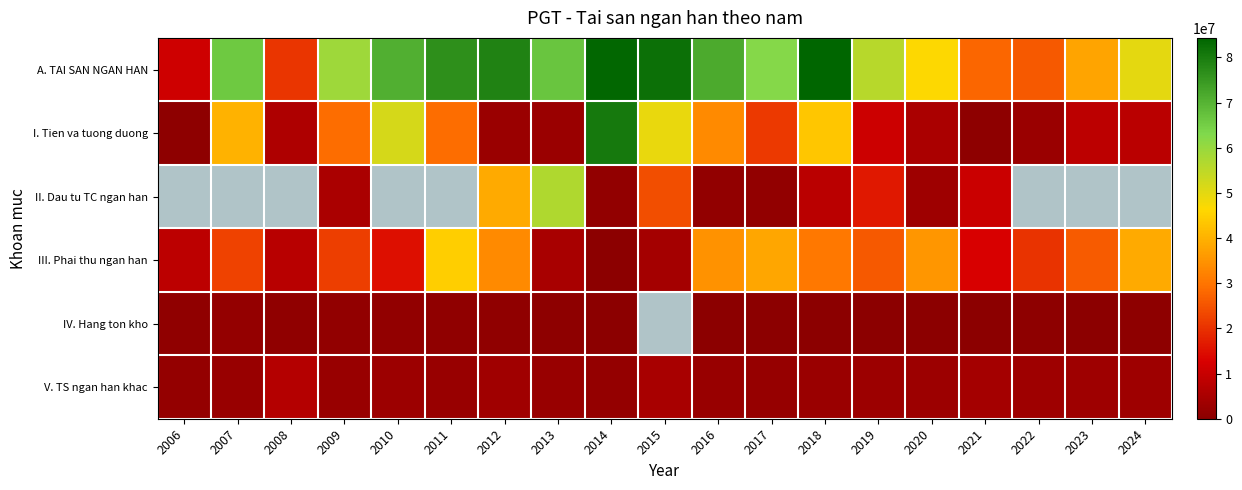

What is the sum of all A. TAI SAN NGAN HAN values?

1077774557.0